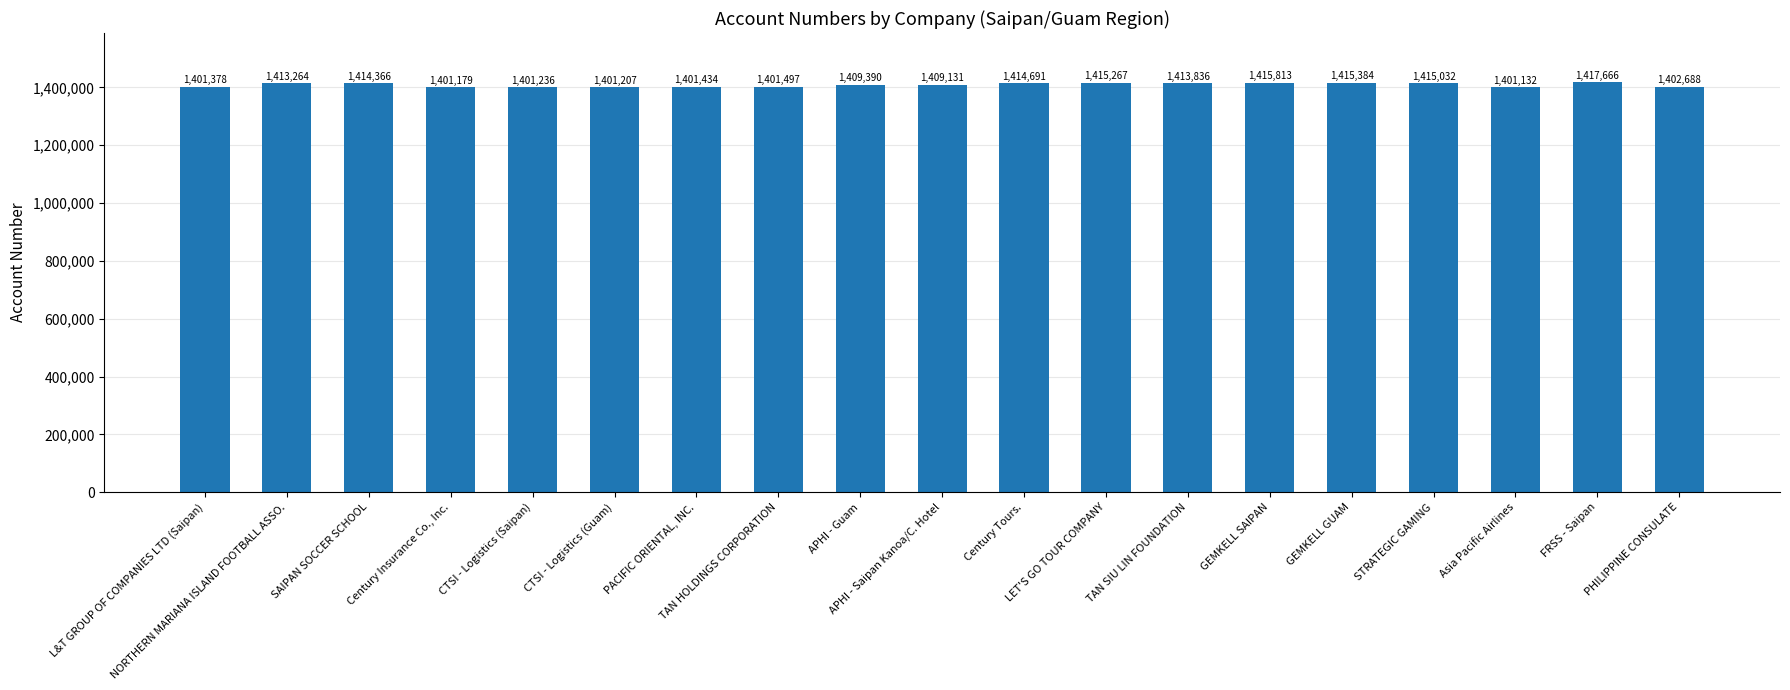

Rank the categories by value from highest to lowest.

FRSS - Saipan, GEMKELL SAIPAN, GEMKELL GUAM, LET'S GO TOUR COMPANY, STRATEGIC GAMING, Century Tours., SAIPAN SOCCER SCHOOL, TAN SIU LIN FOUNDATION, NORTHERN MARIANA ISLAND FOOTBALL ASSO., APHI - Guam, APHI - Saipan Kanoa/C. Hotel, PHILIPPINE CONSULATE, TAN HOLDINGS CORPORATION, PACIFIC ORIENTAL, INC., L&T GROUP OF COMPANIES LTD (Saipan), CTSI - Logistics (Saipan), CTSI - Logistics (Guam), Century Insurance Co., Inc., Asia Pacific Airlines